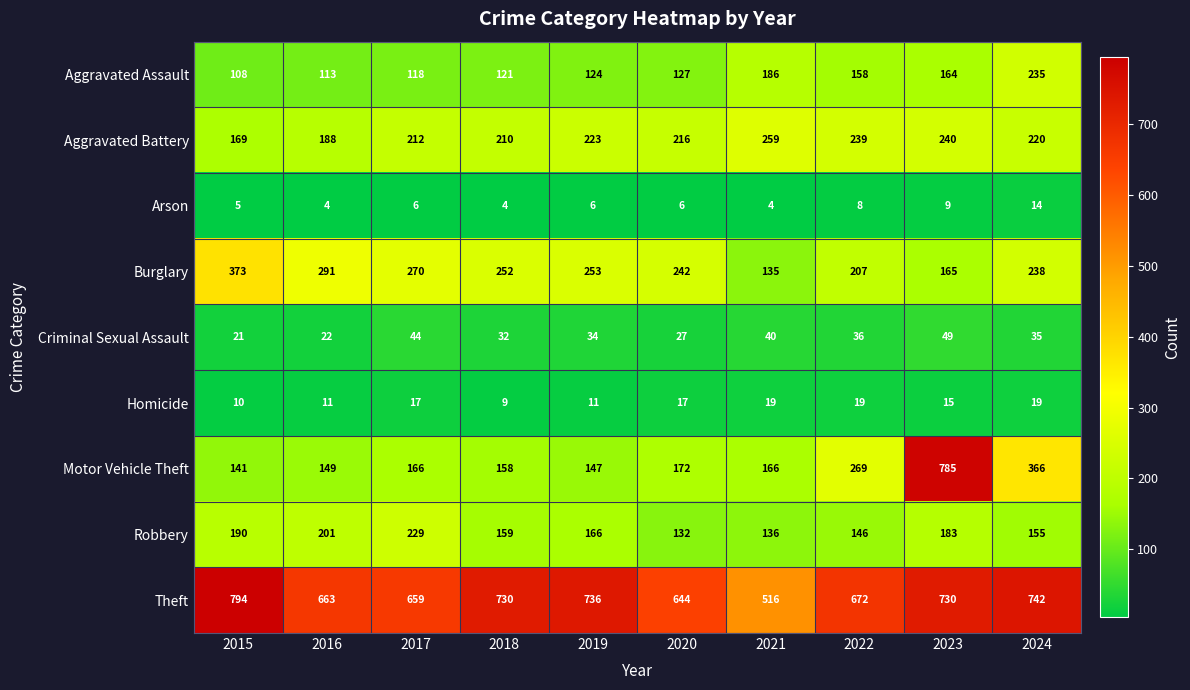

Which series changed the most between 2016 and 2017?

Robbery